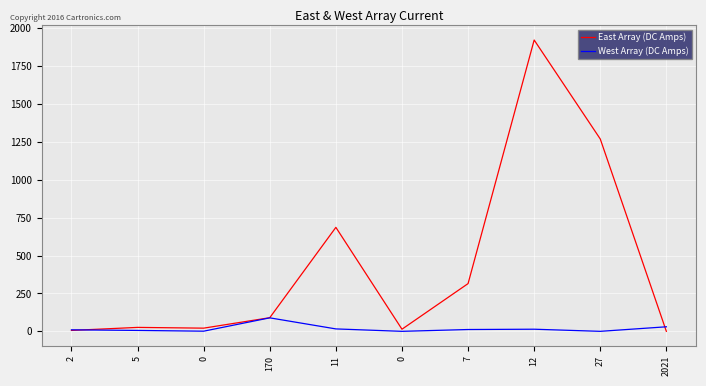

What is the total value across all series at 0?

22